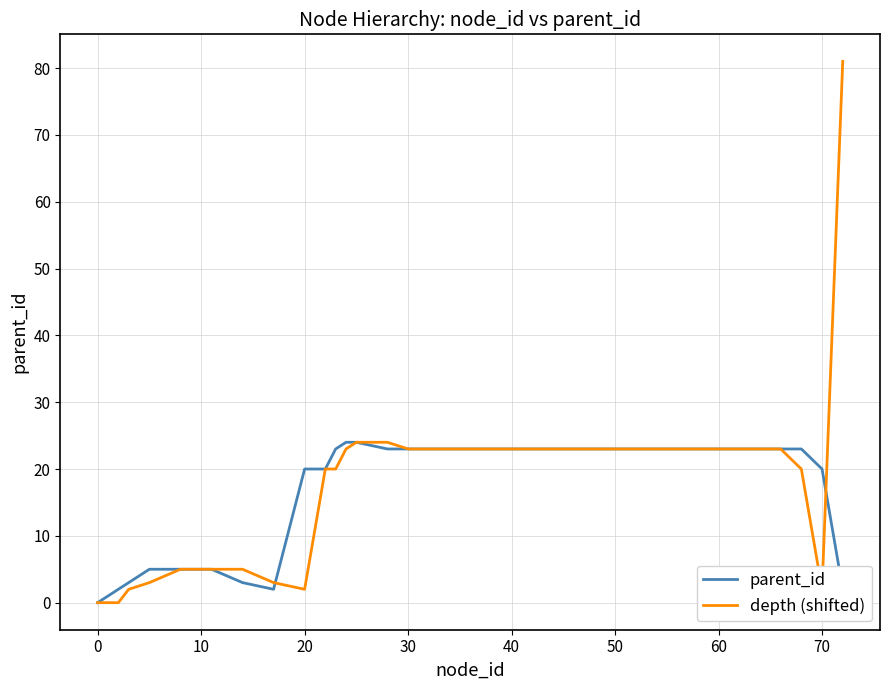

Which series has the widest spread of values?

depth (shifted)